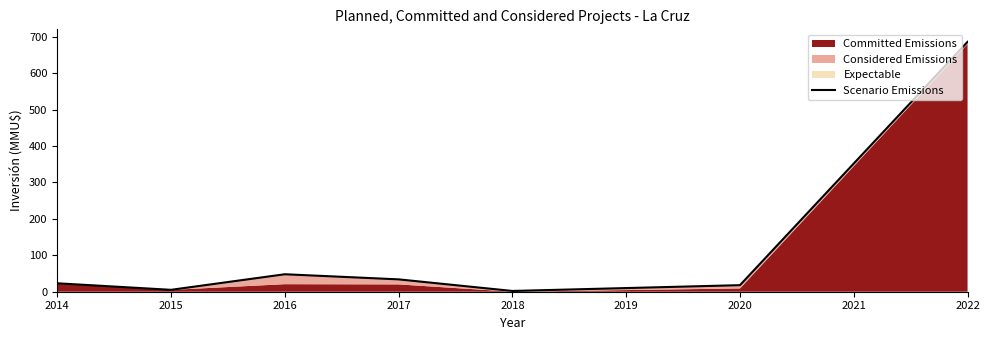

What is the maximum value shown in the chart?

686.0